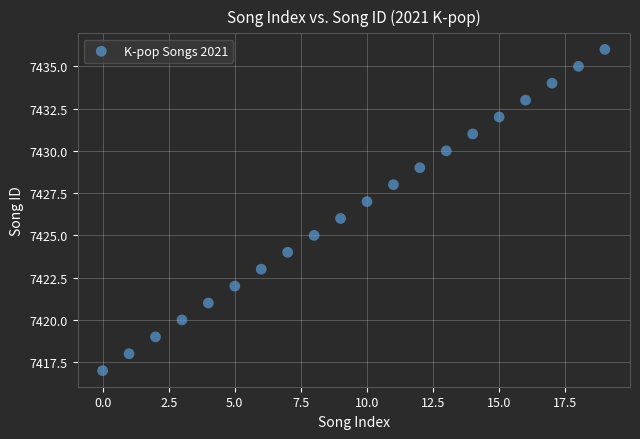

What is the range of Y values (max minus min)?

19